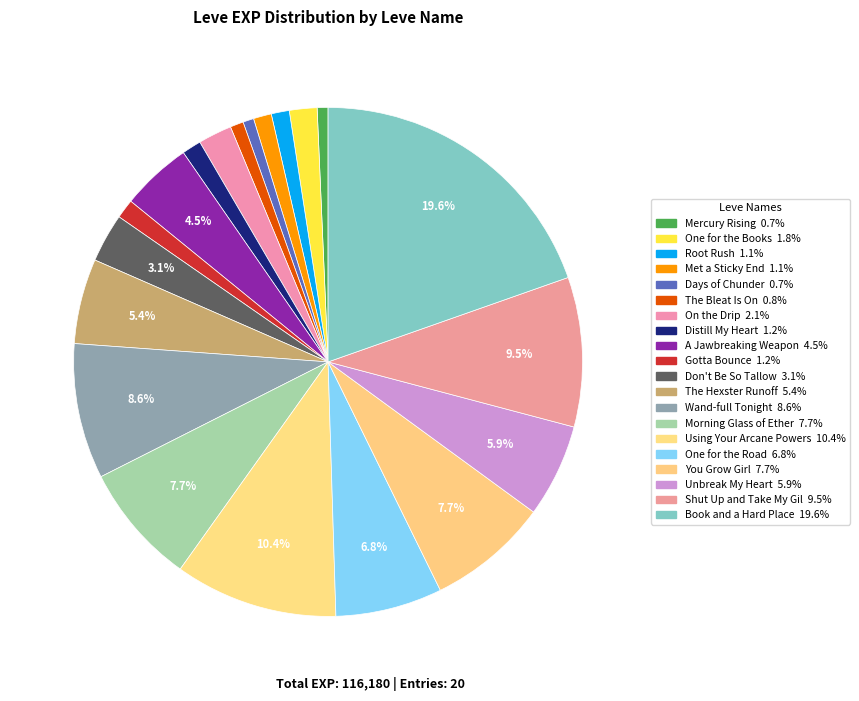

To the nearest percent, what portion does Wand-full Tonight represent?

9%